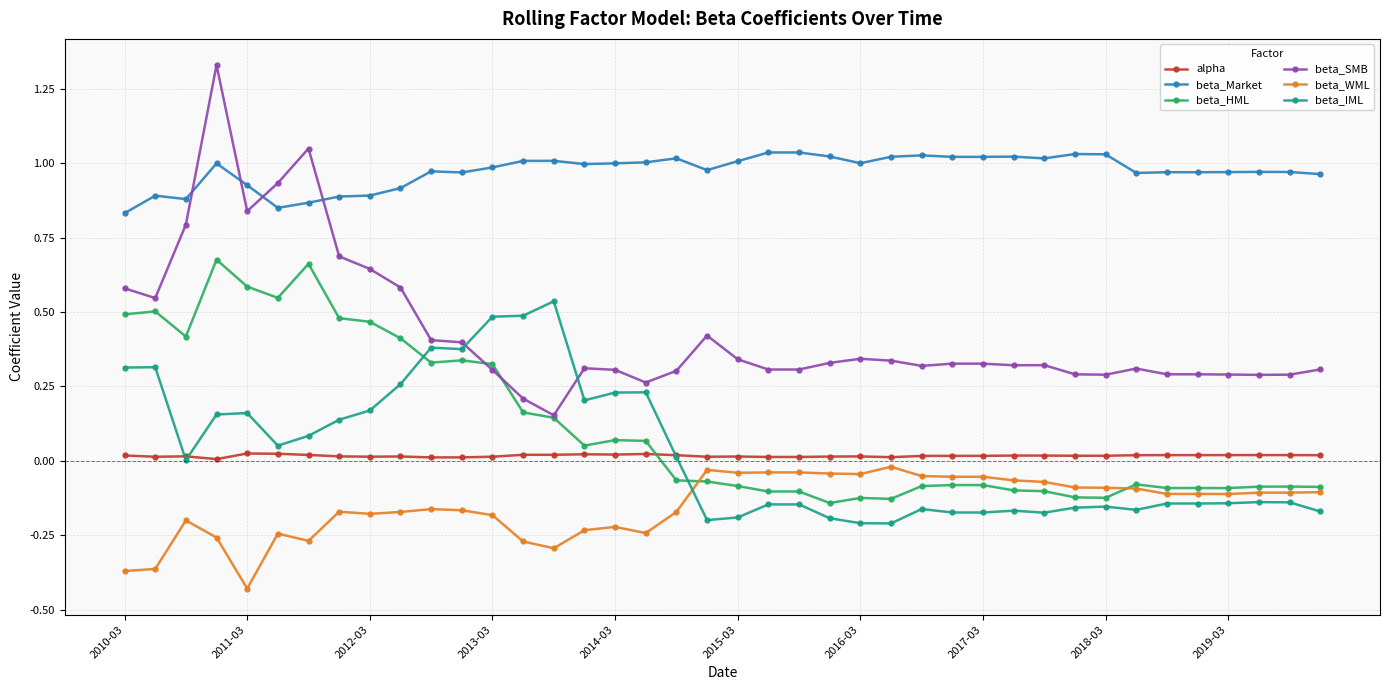

Which series has the largest range (max minus min)?

beta_SMB